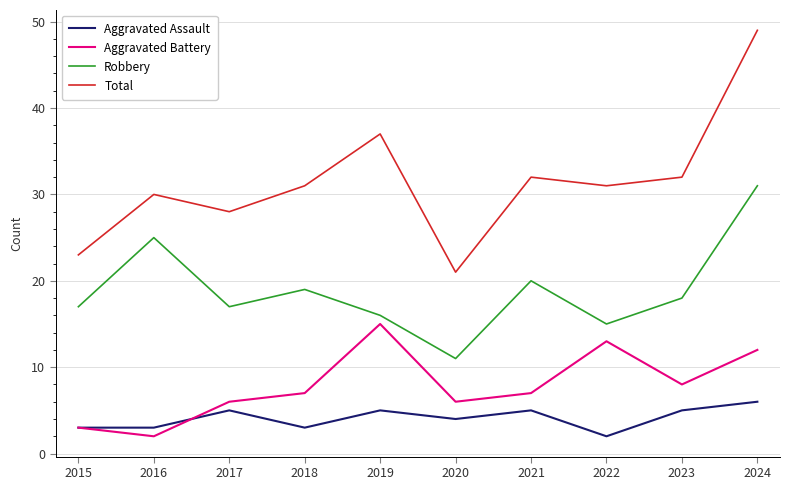

Is it true that Aggravated Assault equals 7 at 2017?

False